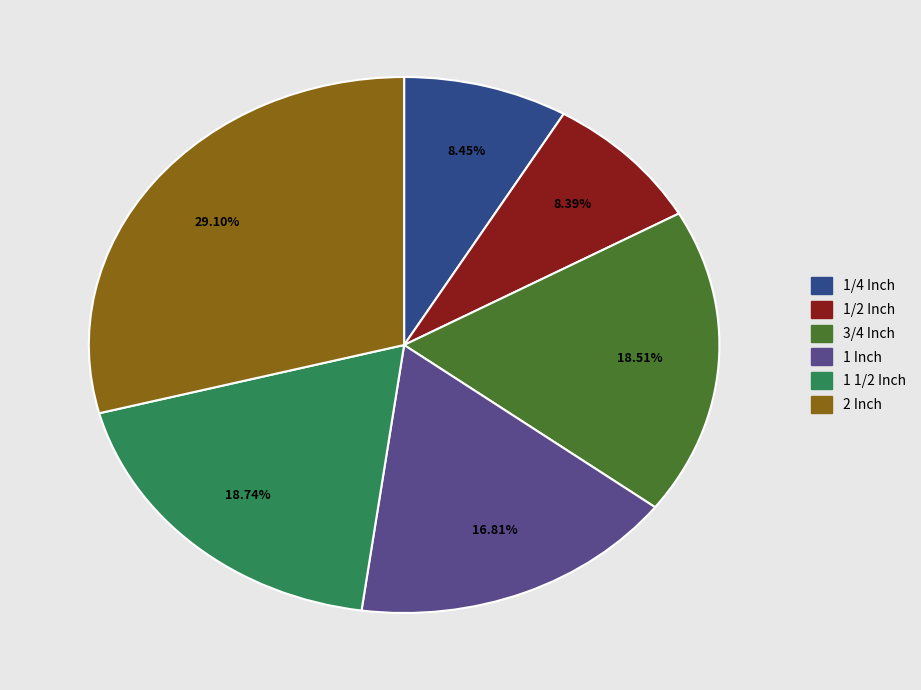

Which slice is the largest?

2 Inch